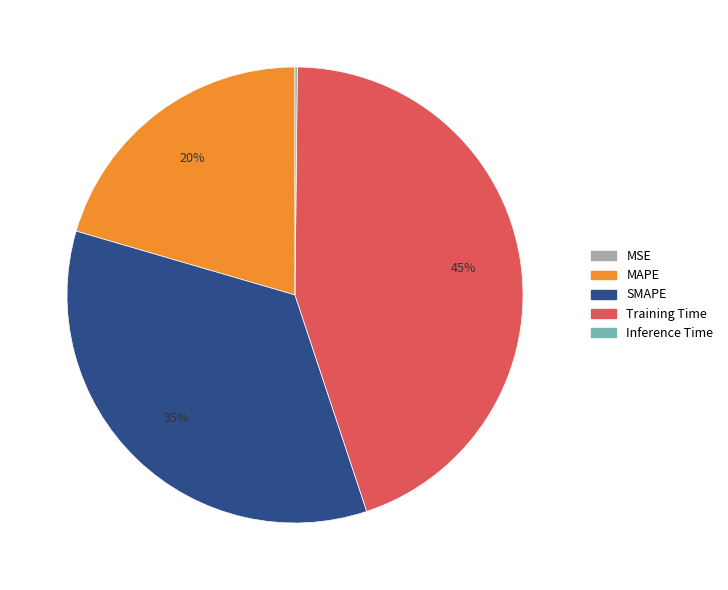

True or false: Training Time accounts for 57% of the total.

False